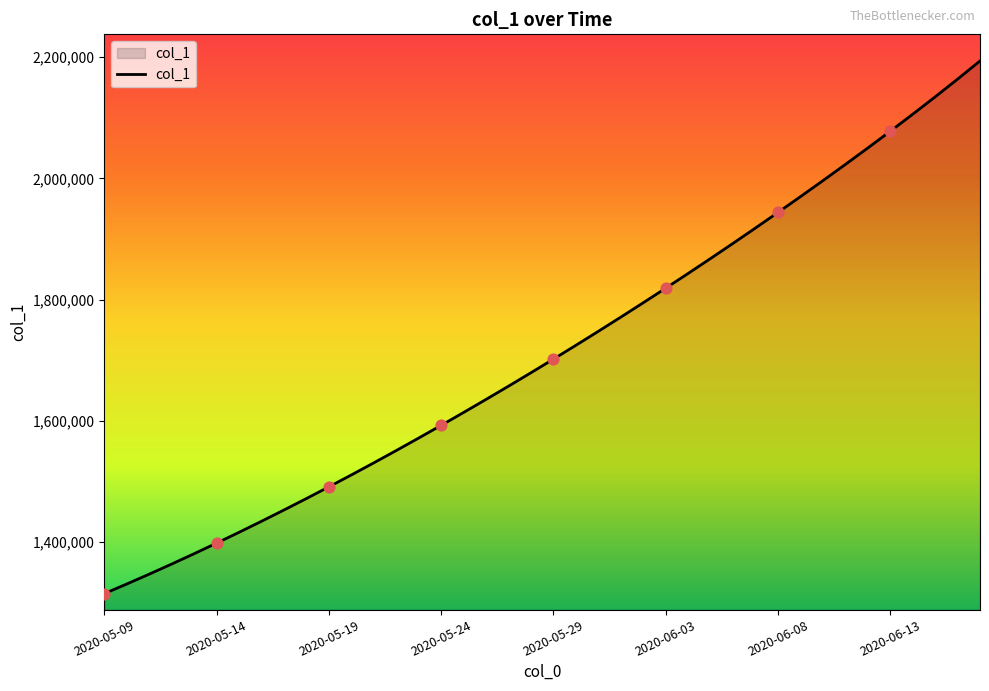

What is the smallest value displayed?

1315099.0